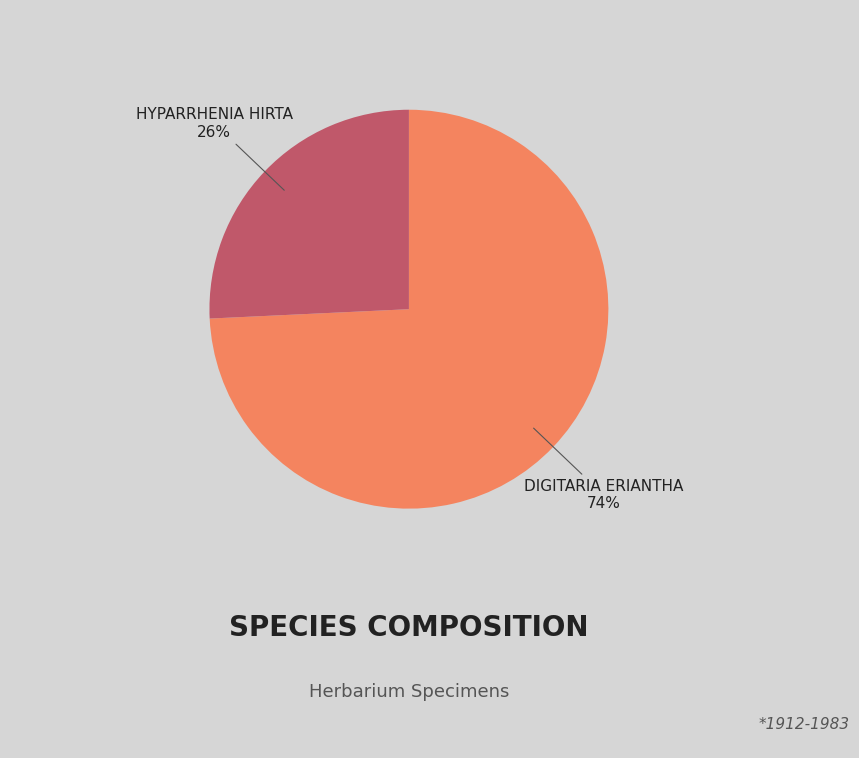

Is there a majority slice in this chart?

Yes